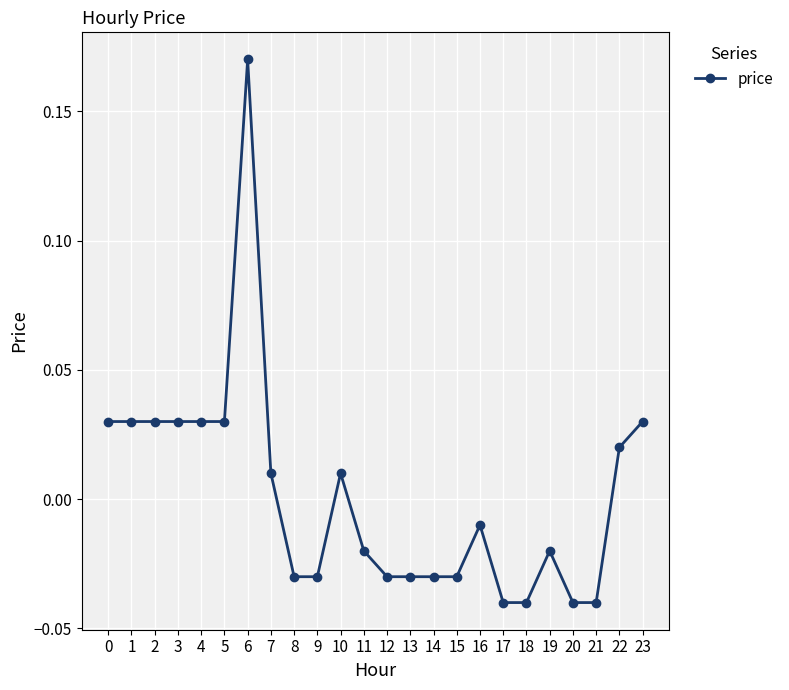

What is the difference between the second highest and second lowest values?

0.1